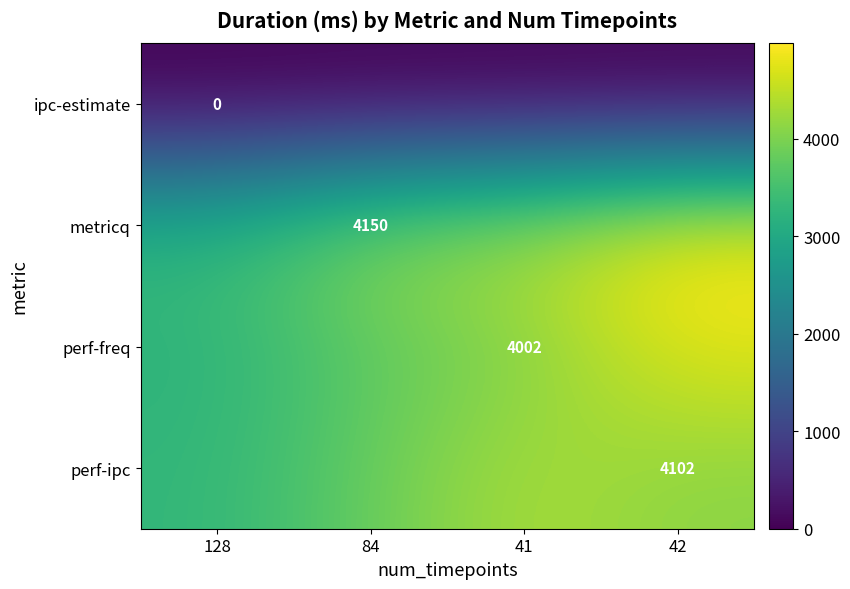

The value of ipc-estimate at 84 is 0.0. True or false?

True